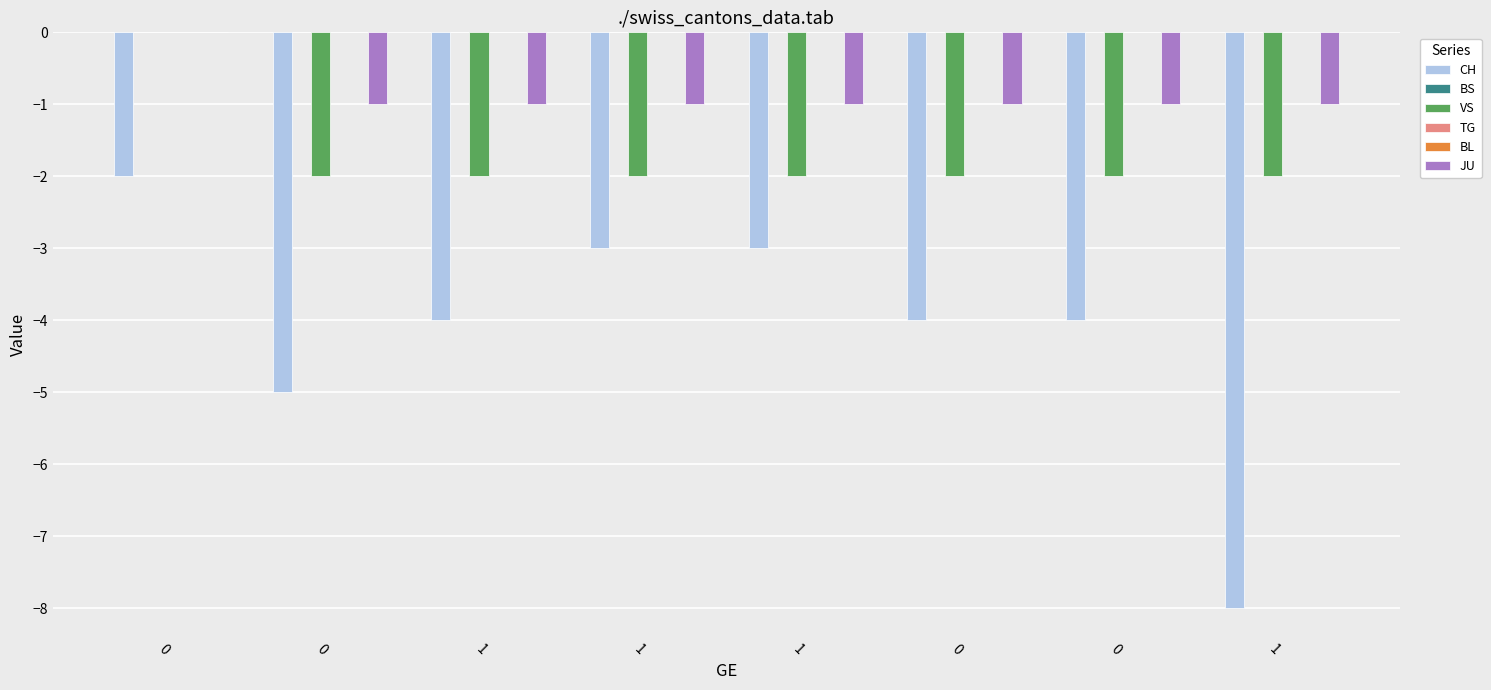

At 0, list the series in order from largest to smallest.

BS, VS, TG, BL, JU, CH